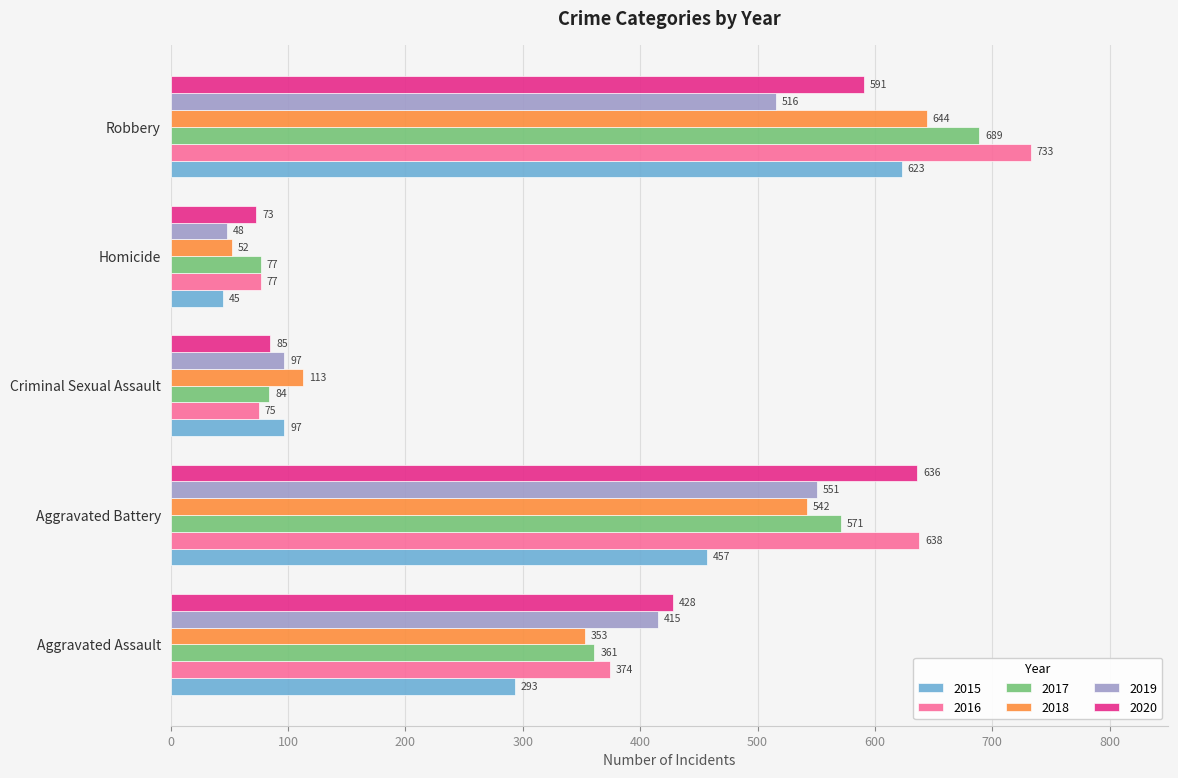

What is the sum of the 2015 values at Robbery and Aggravated Assault?

916